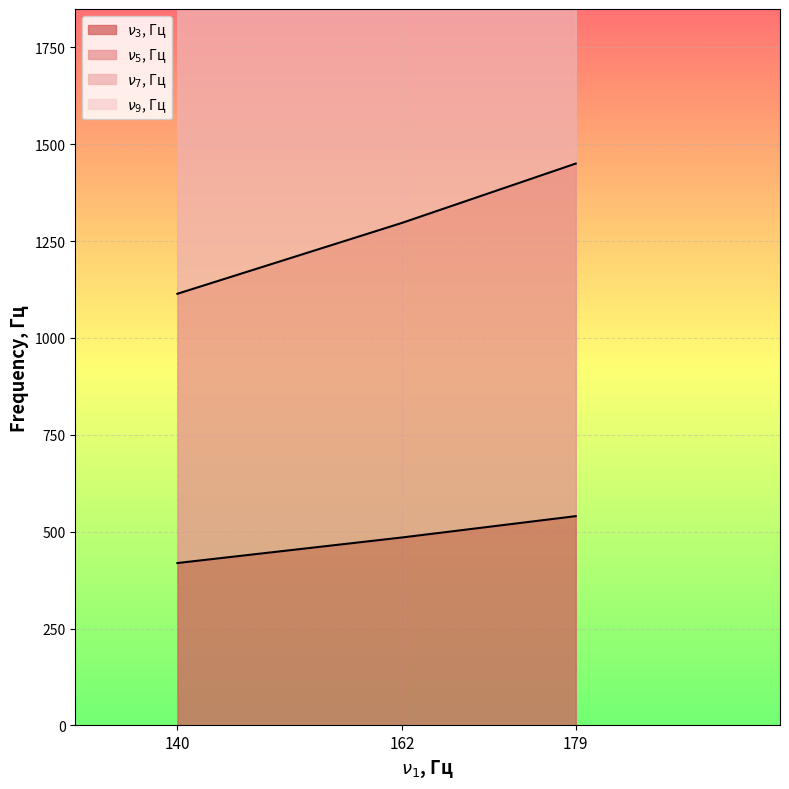

Where is $\nu_3$, Гц nearest to the value 479?

162